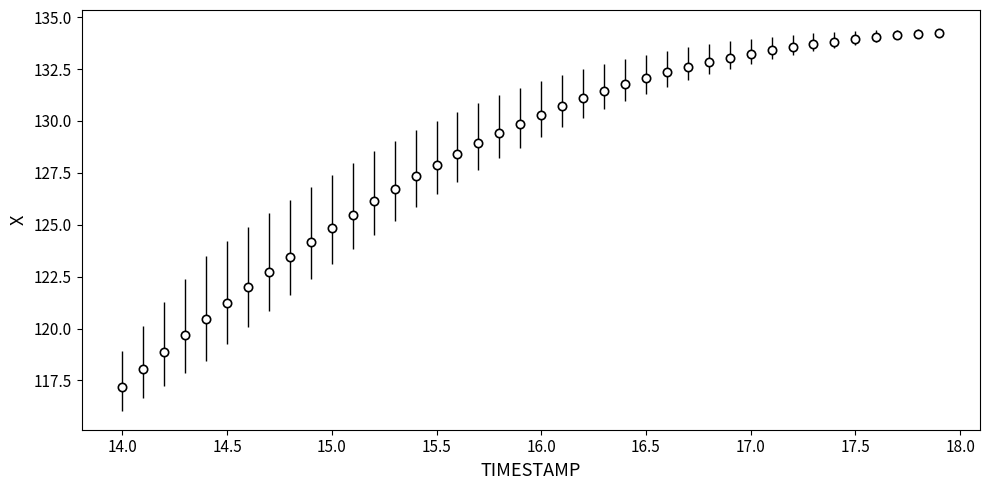

What is the sum of all values?

5139.3